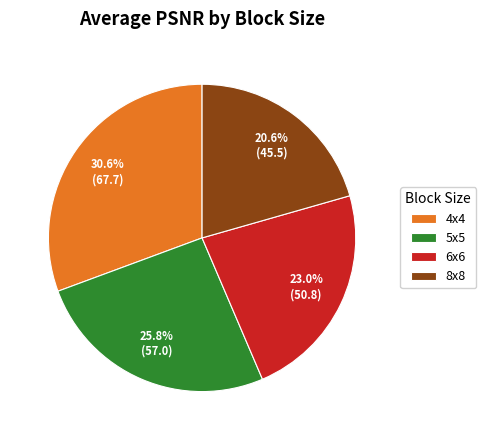

To the nearest percent, what is the combined percentage of 4x4 and 6x6?

54%